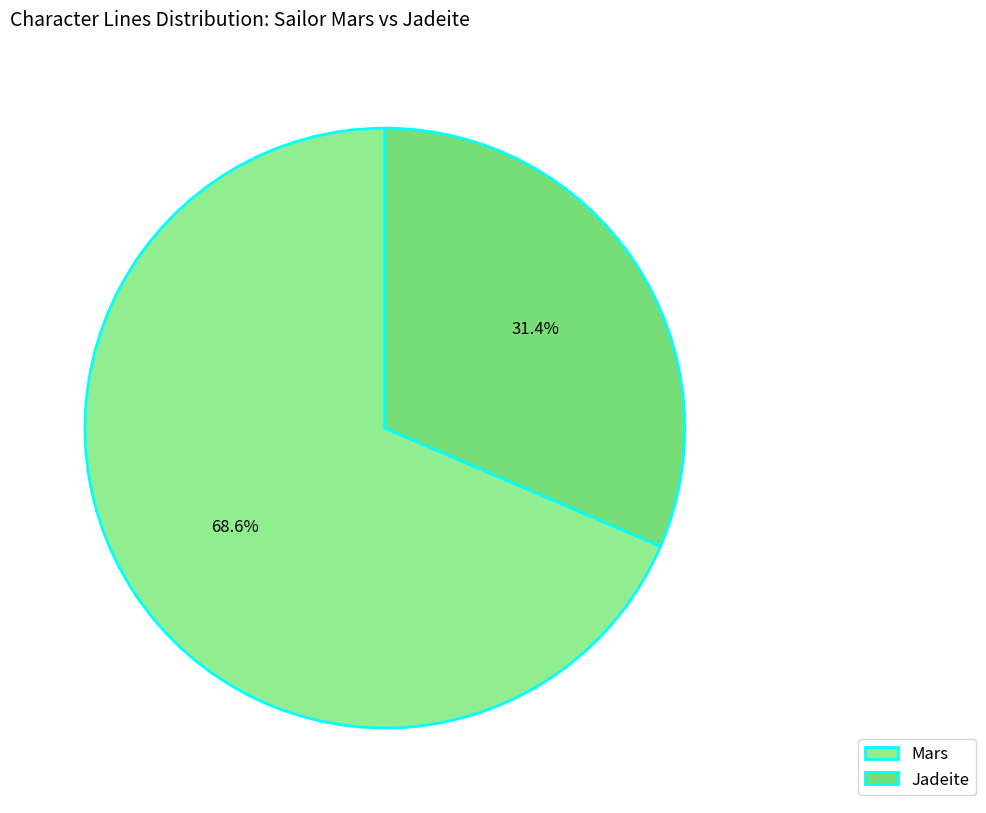

Is Mars the majority of the pie?

Yes